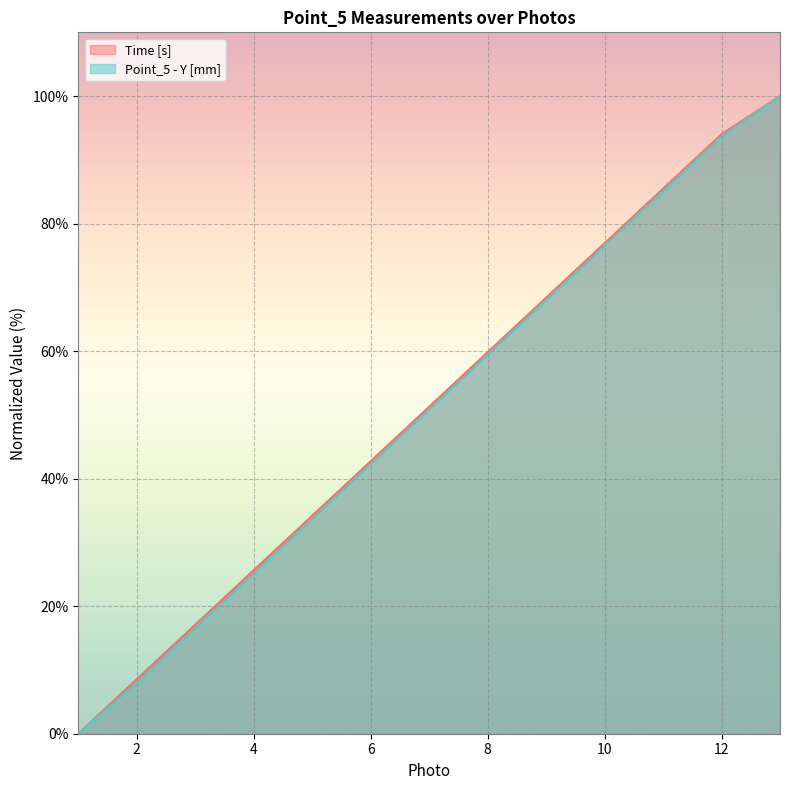

True or false: Time [s] and Point_5 - Y [mm] intersect in this chart.

False